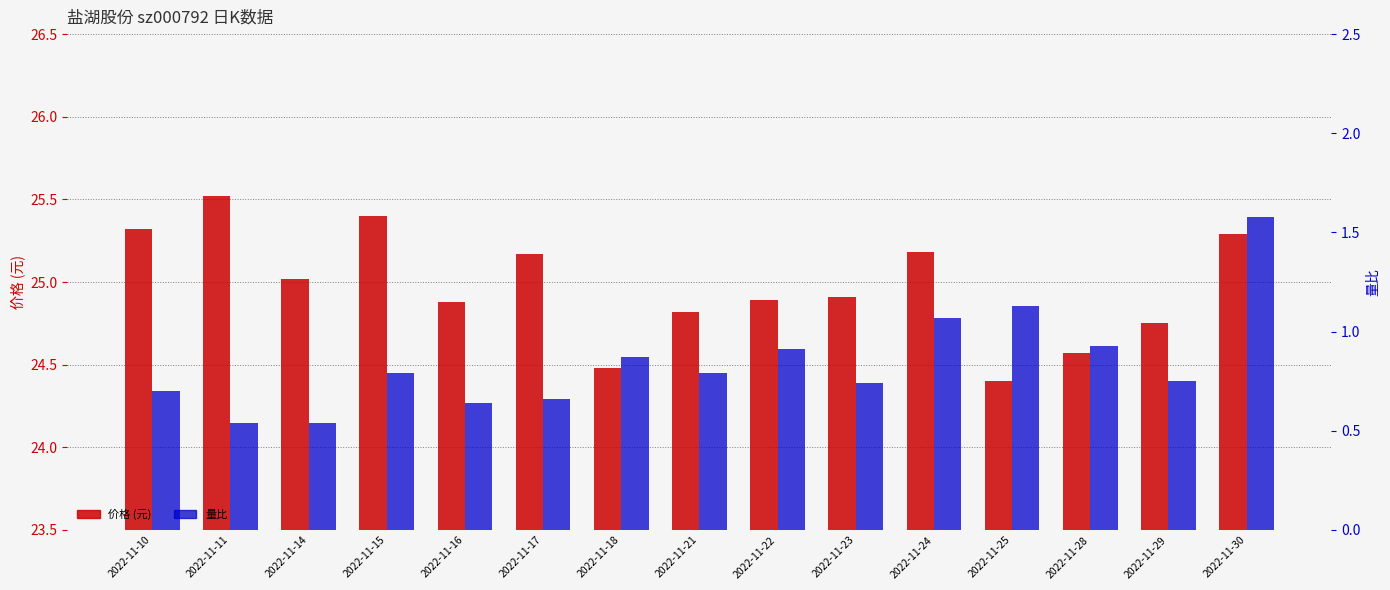

Does the chart contain stacked bars?

No